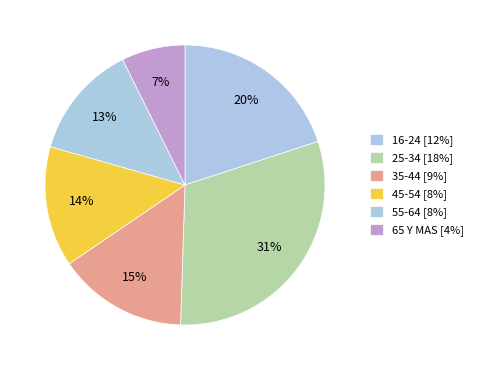

Is it true that 55-64 is 13% of the pie?

True